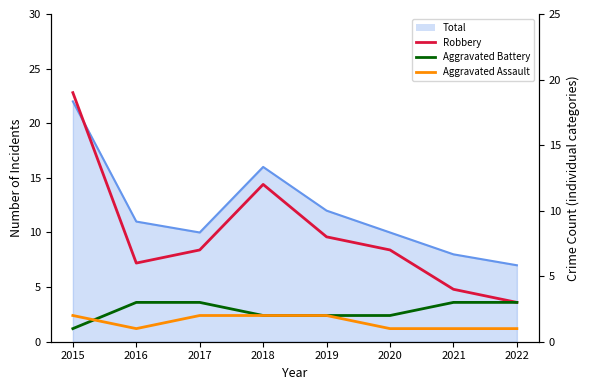

Between 2017 and 2021, which series saw the biggest shift?

Robbery